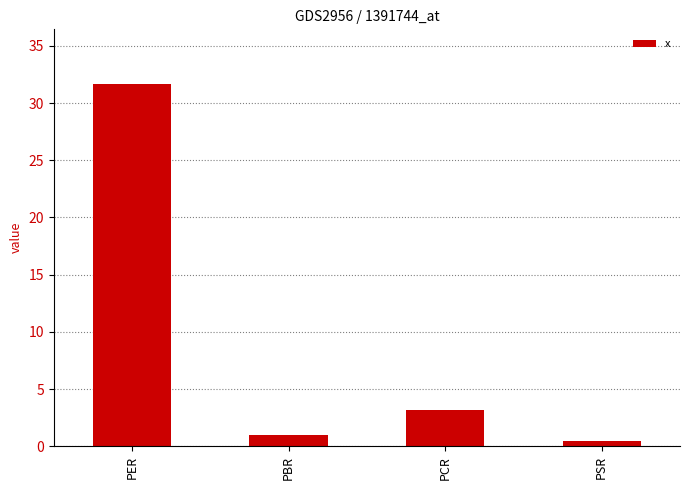

How many categories are shown in the chart?

4